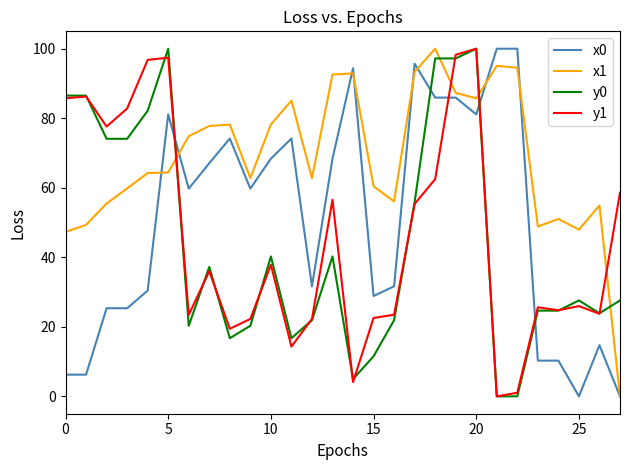

After their last crossing, which series has the higher values: y0 or x1?

y0